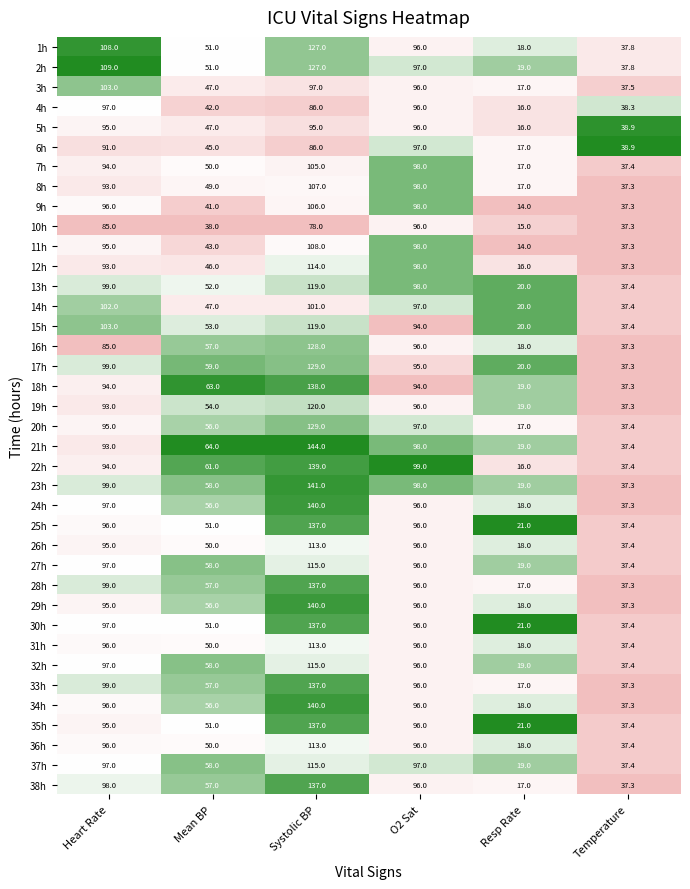

What is the difference between the second highest and minimum values in the 11h series?

84.0